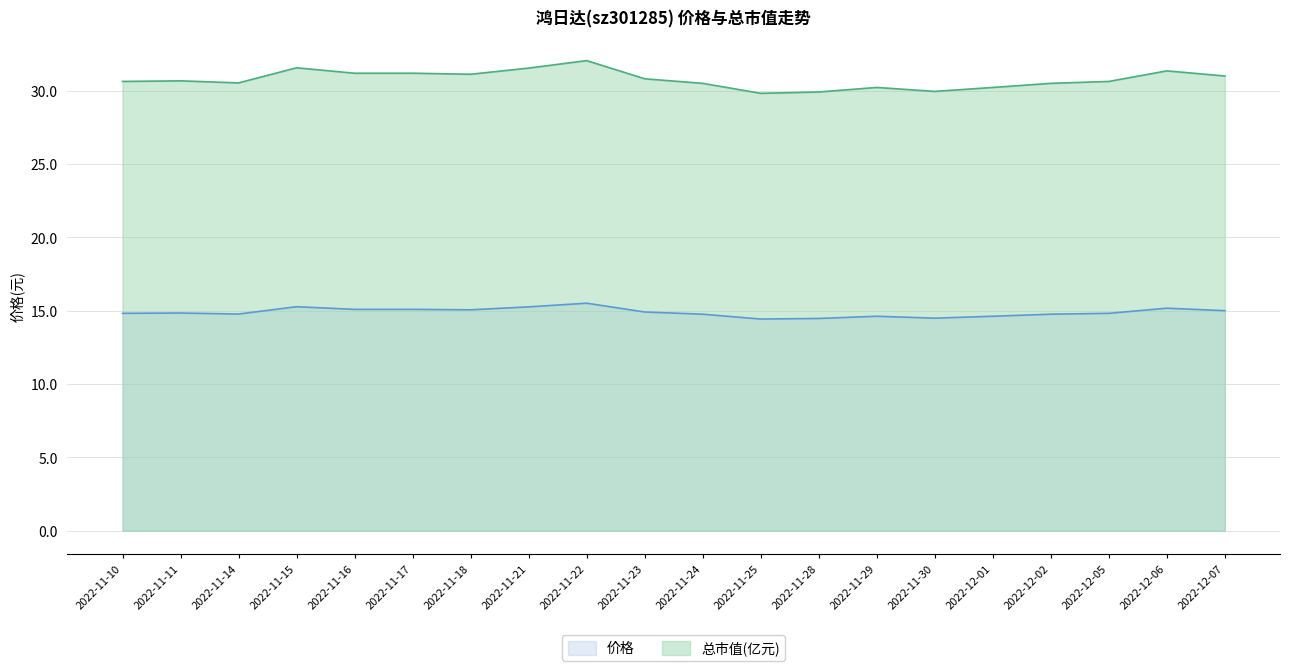

What is the maximum value for 总市值(亿元)?

32.0